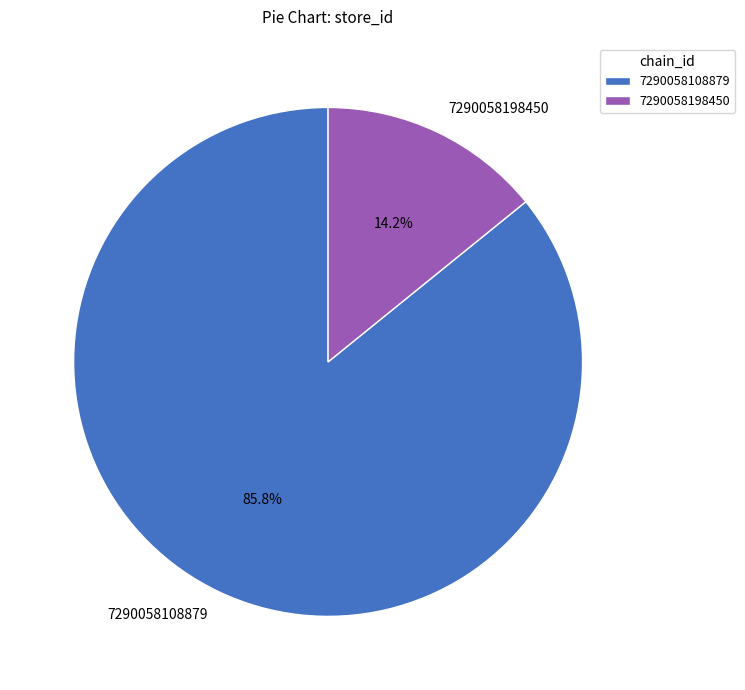

Which slice is the smallest?

7290058198450